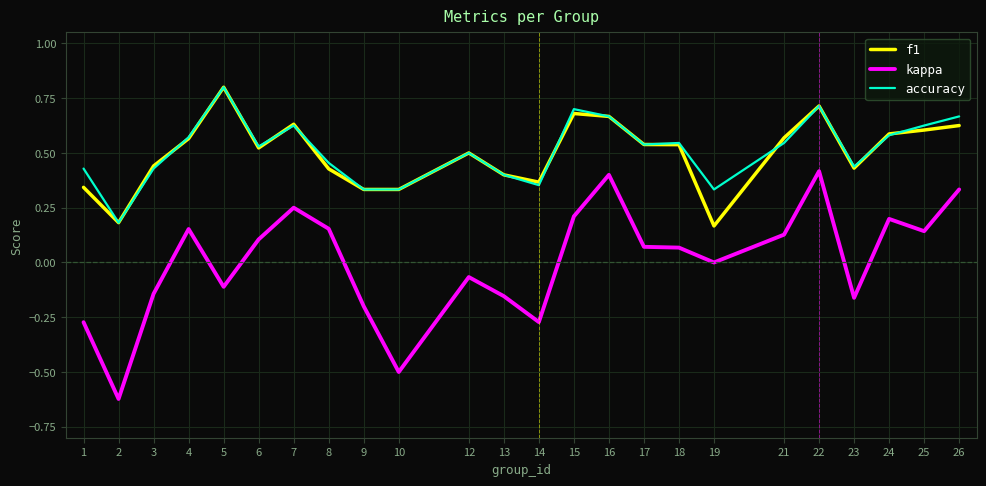

What are all the series names shown in the legend?

f1, kappa, accuracy